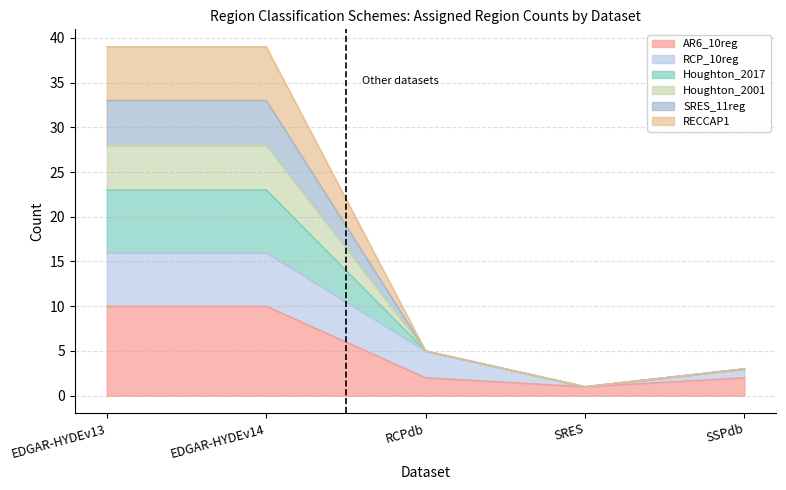

True or false: Houghton_2001 and Houghton_2017 intersect in this chart.

False